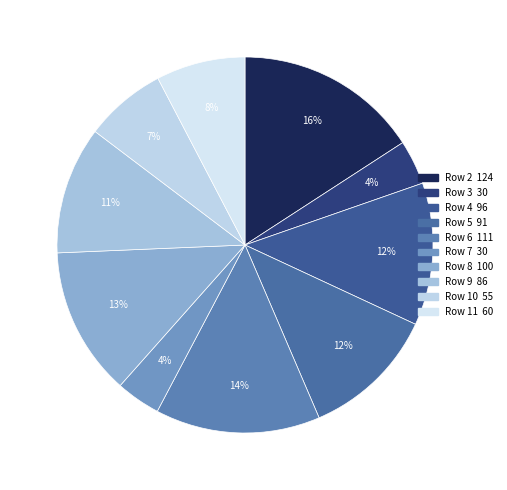

Rank the categories by value from lowest to highest.

3, 7, 10, 11, 9, 5, 4, 8, 6, 2